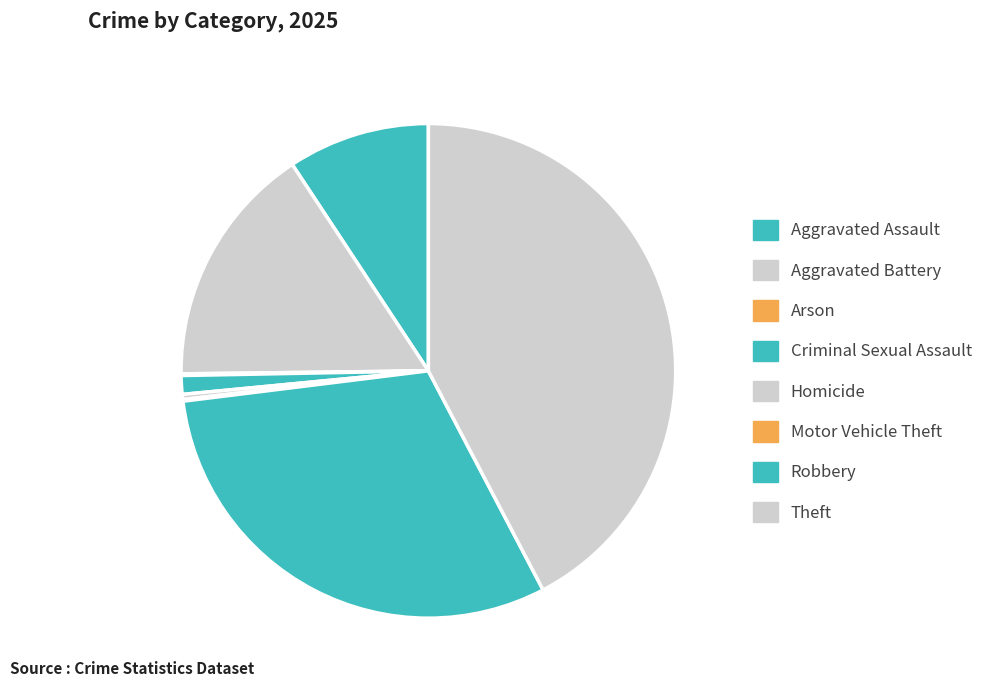

What percentage is the Theft slice, to the nearest percent?

42%